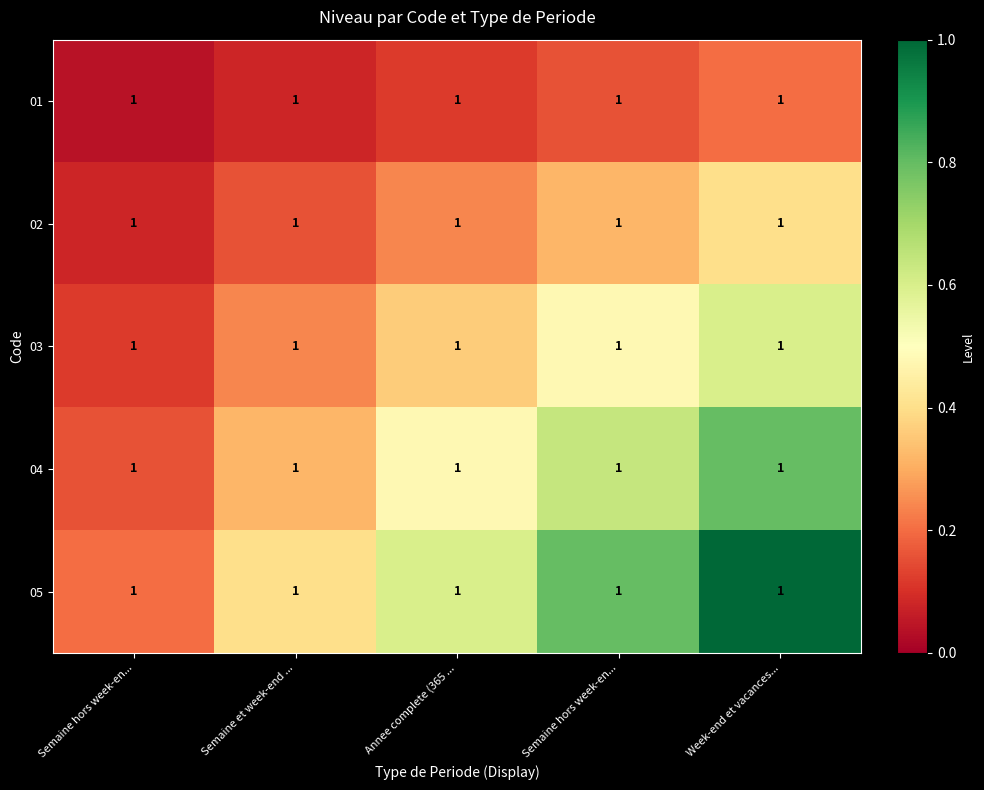

Is it true that 02 equals 0.4 at Week-end et vacances...?

True